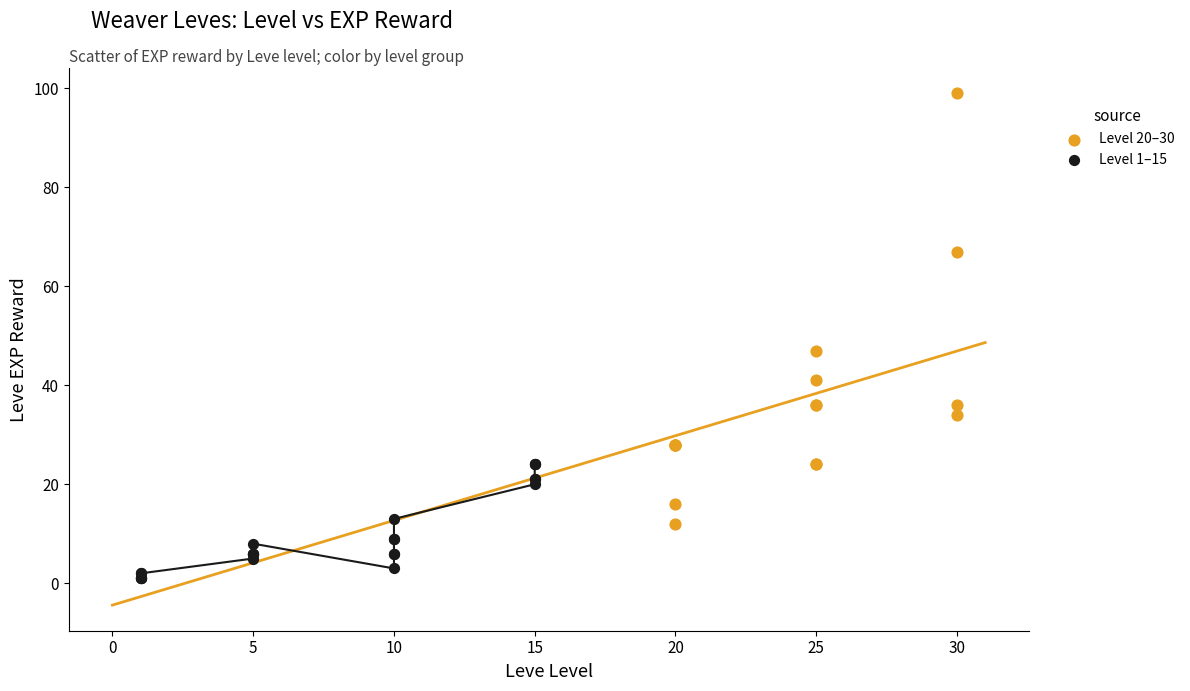

Which series reaches the minimum Y coordinate?

Level 1–15